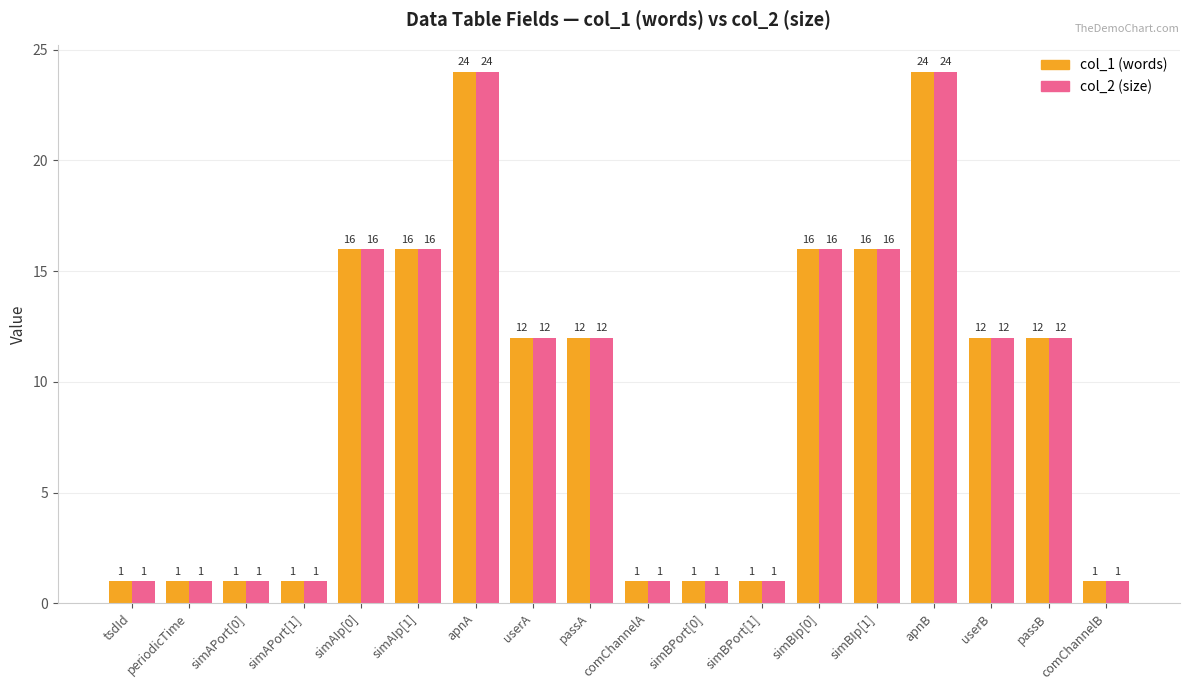

How many col_2 (size) values are between 1 and 16?

16